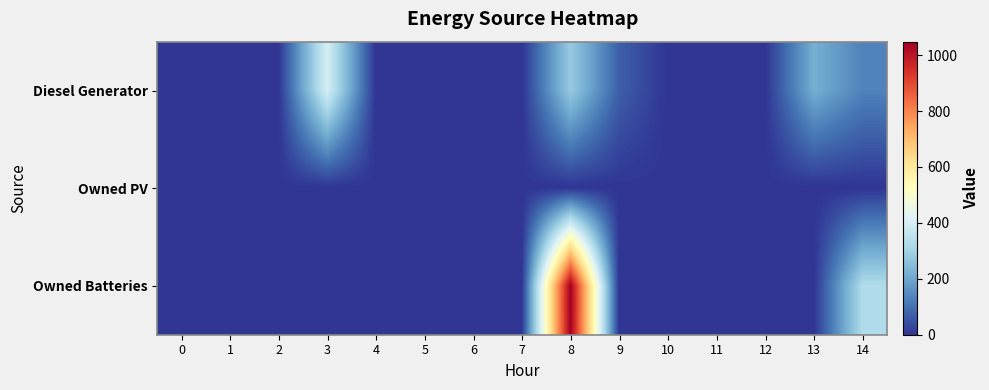

Which series has the largest total across all categories?

Owned Batteries